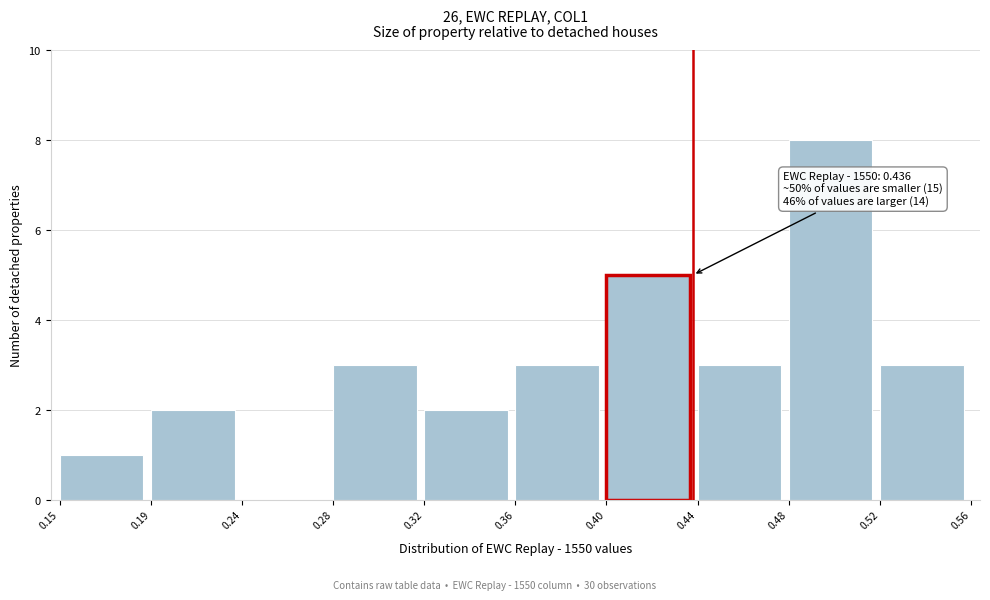

Reading right to left, extract all data points from this chart.

0.52=3	0.48=8	0.44=3	0.40=5	0.36=3	0.32=2	0.28=3	0.24=0	0.19=2	0.15=1